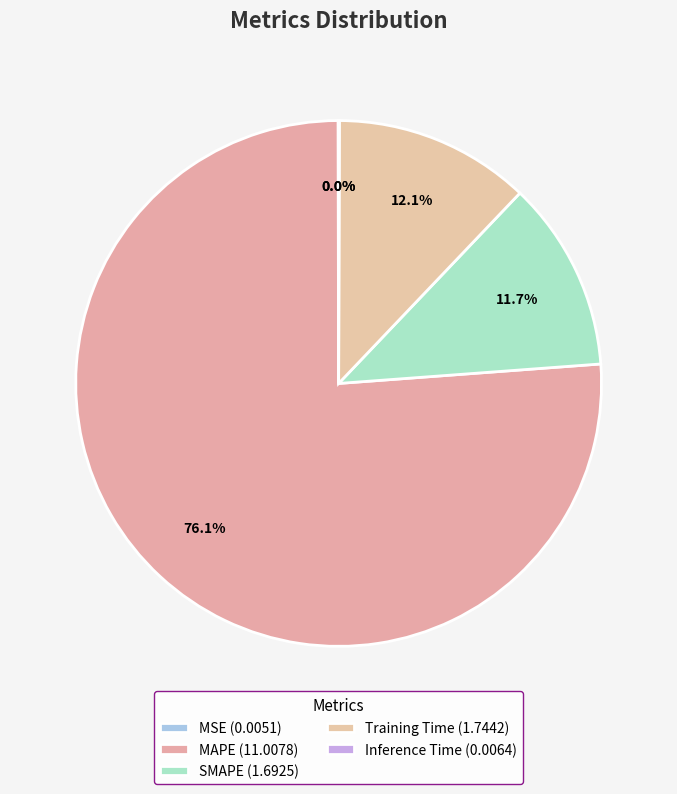

What is the change in value from Training Time to Inference Time?

-1.7